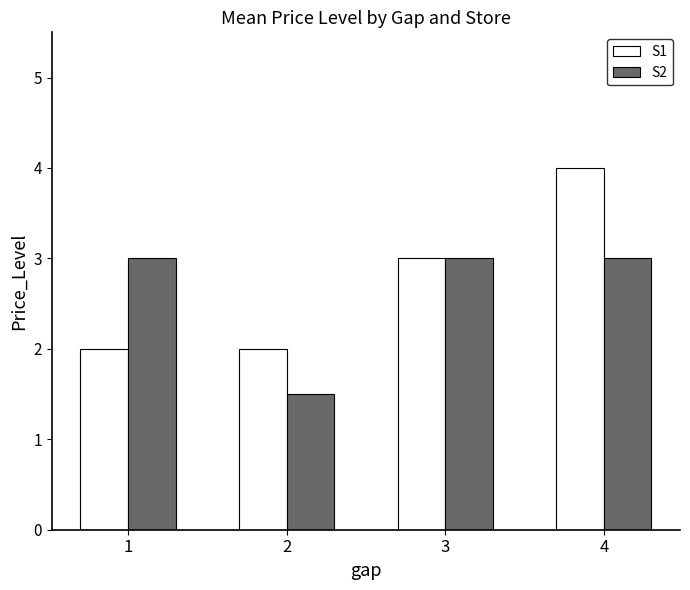

Reading right to left, what are all the values shown in this chart?

S1: 4.0	3.0	2.0	2.0
S2: 3.0	3.0	1.5	3.0